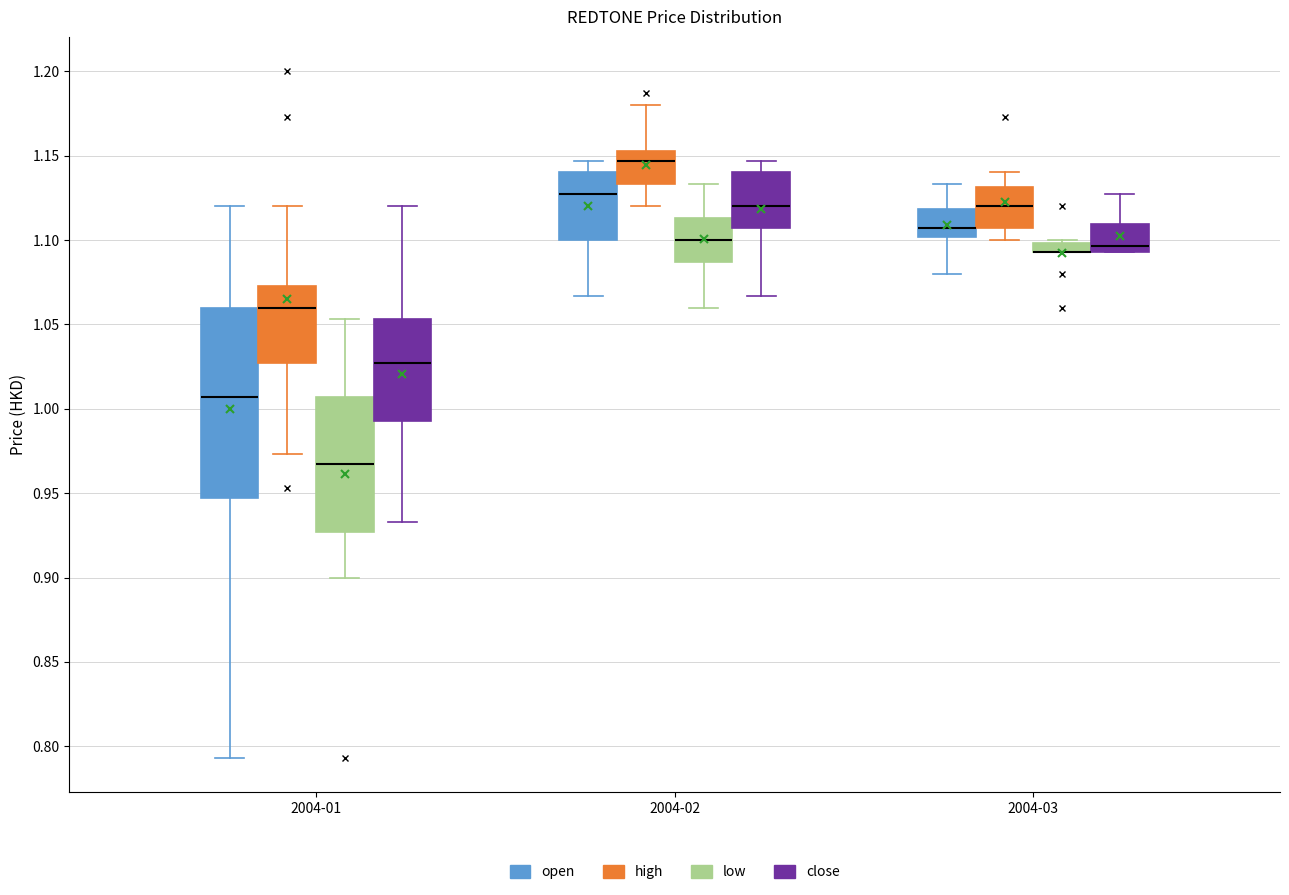

Which box is the tallest, from its lower edge to its upper edge?

2004-01 (open)